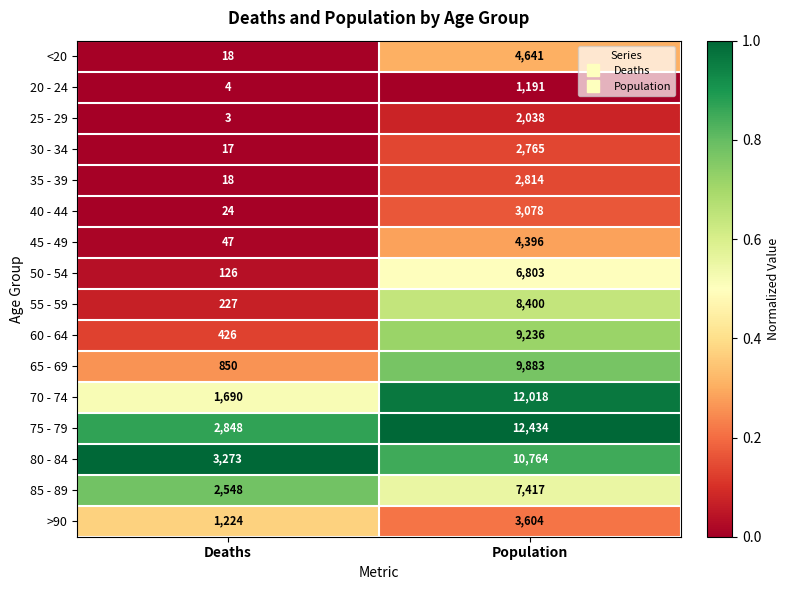

At which category is the sum across all series the highest?

Population